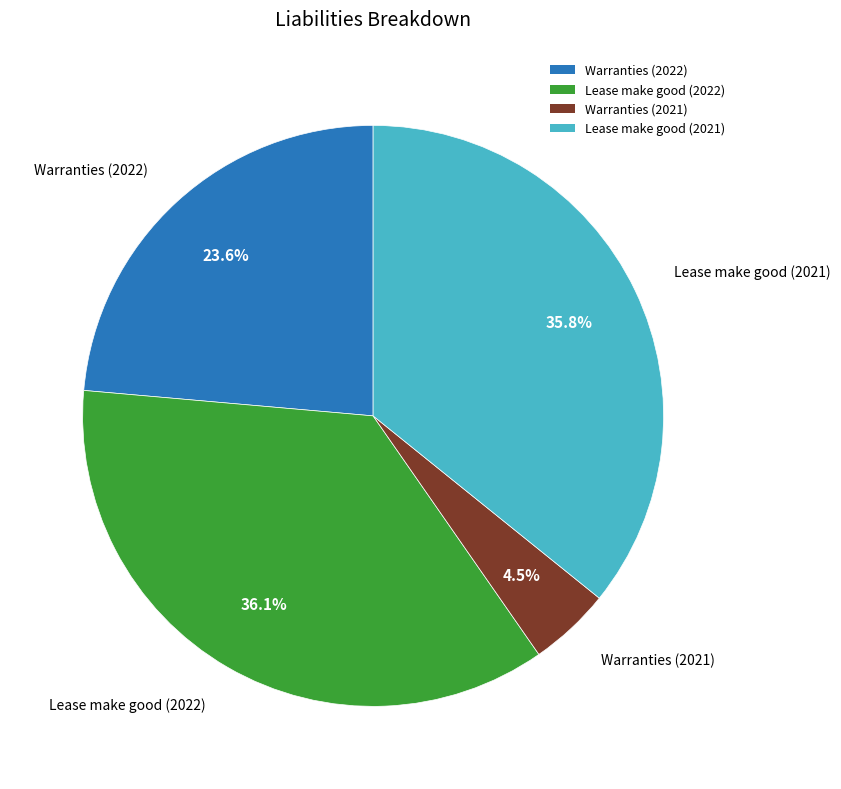

What is the smallest slice in the pie chart?

Warranties (2021)